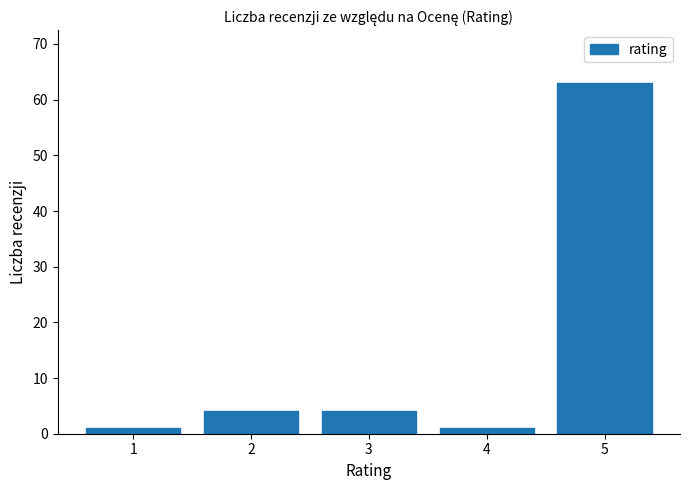

Reading right to left, what are all the values shown in this chart?

5=63	4=1	3=4	2=4	1=1